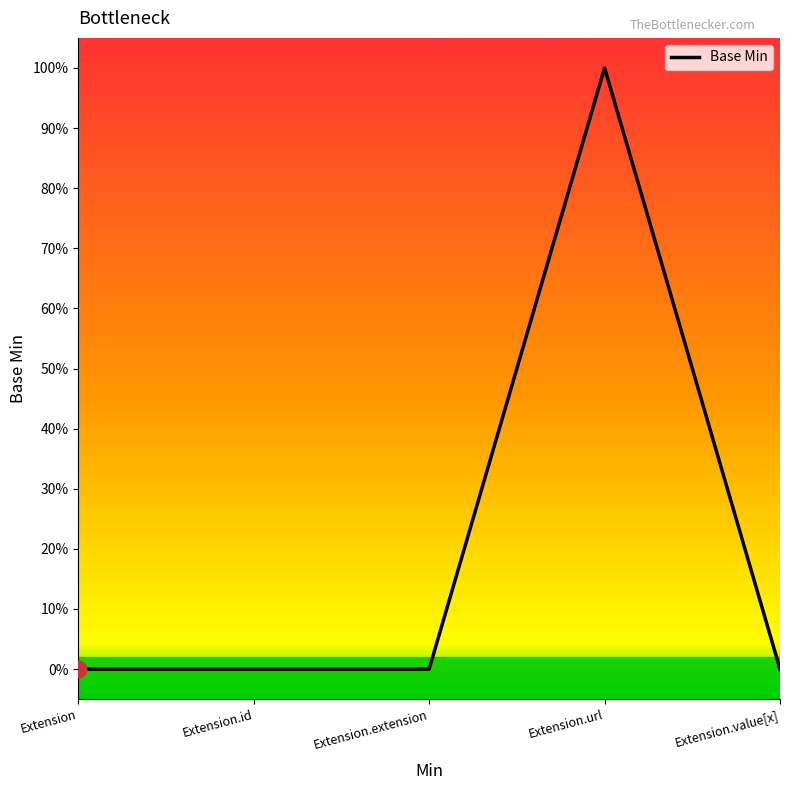

What is the label of the 5th point from the right?

Extension